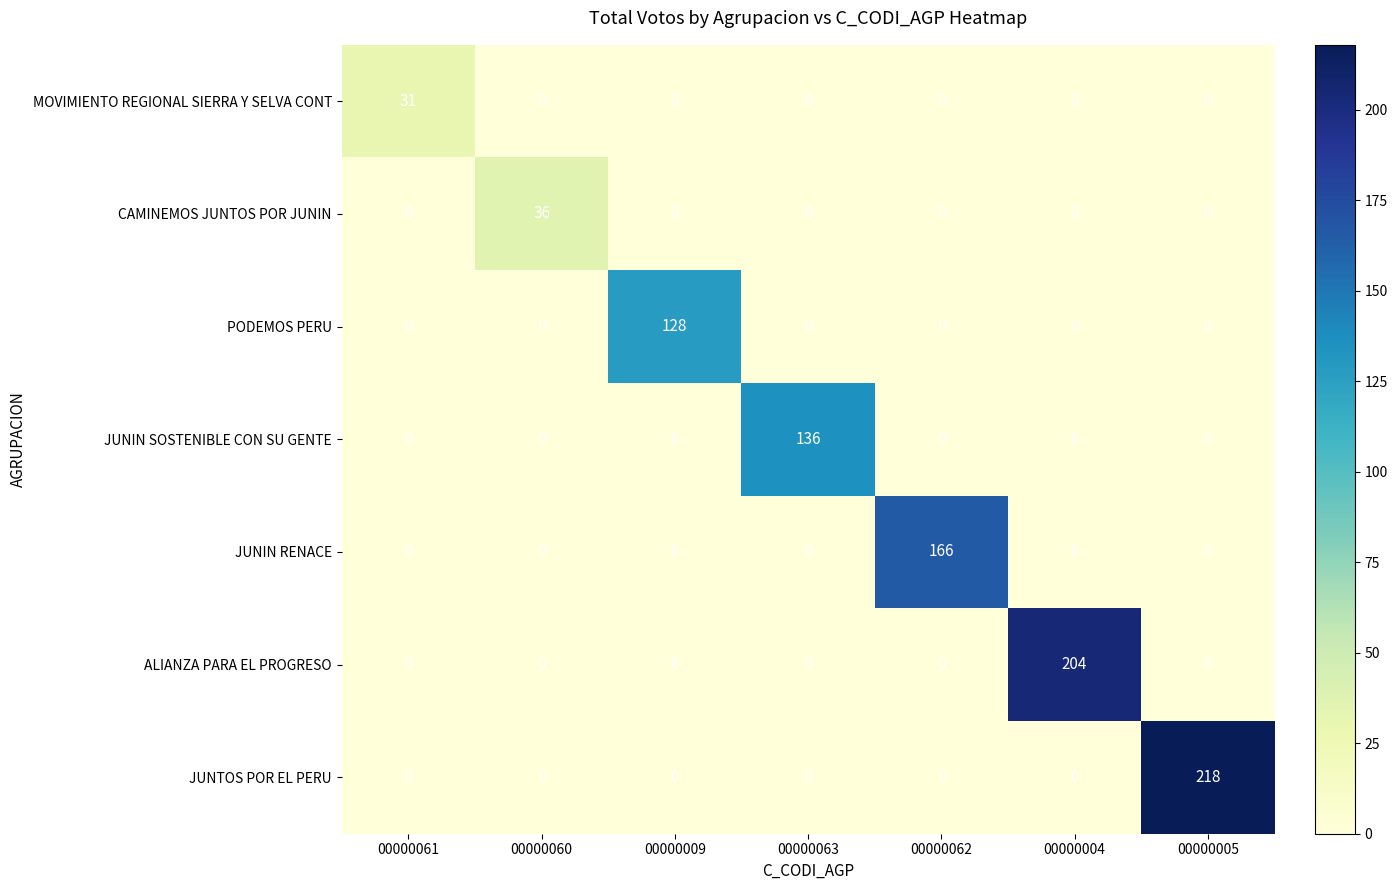

At which category does the chart reach its peak across all series?

00000005